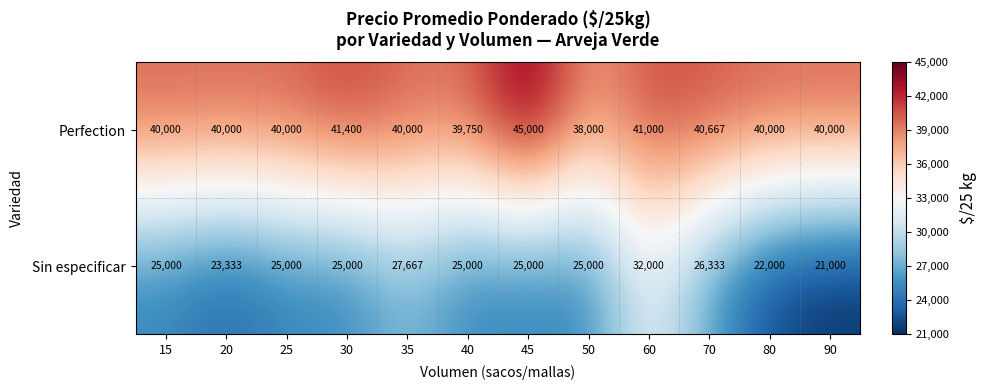

Is it true that Perfection equals 25688 at 80?

False